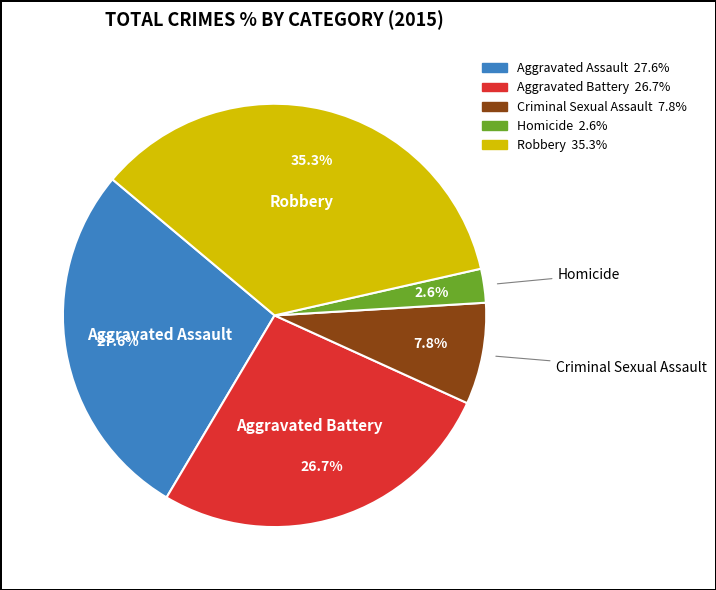

True or false: Robbery accounts for 35% of the total.

True